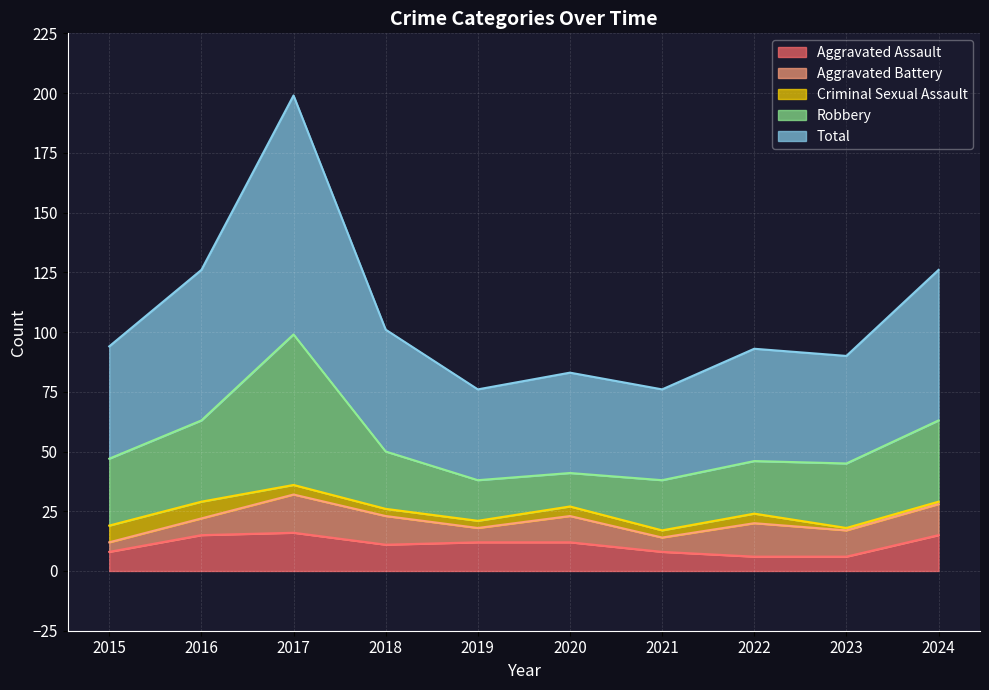

In Aggravated Assault, how many points are lower than both neighbors (excluding endpoints)?

1